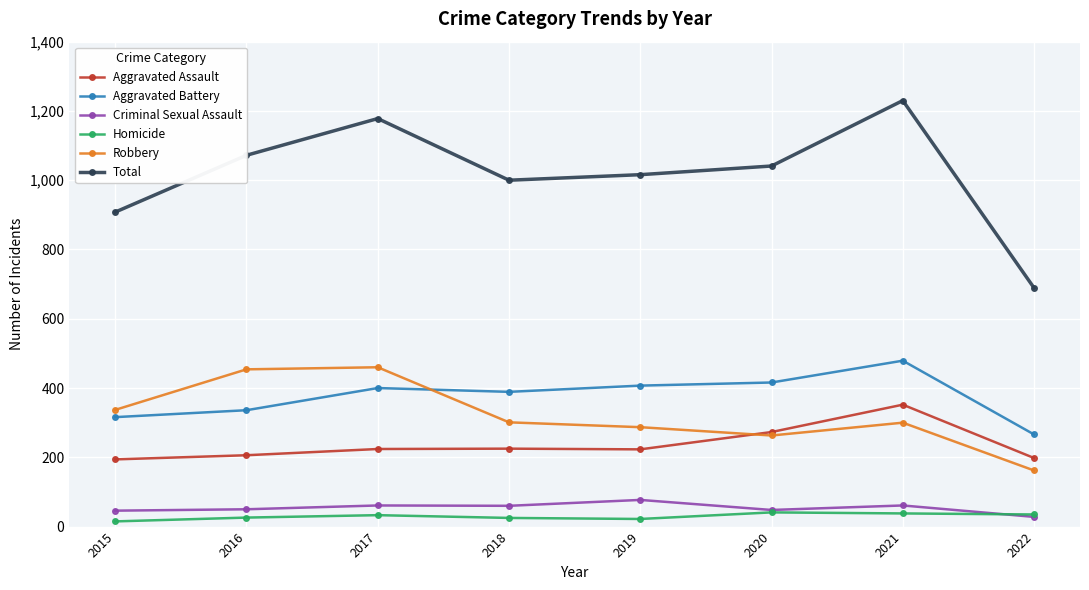

What are all the series names shown in the legend?

Aggravated Assault, Aggravated Battery, Criminal Sexual Assault, Homicide, Robbery, Total